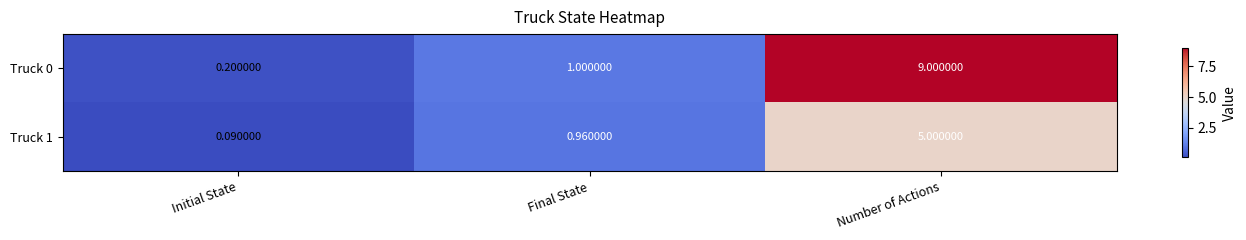

What is the total value across all series at Final State?

2.0